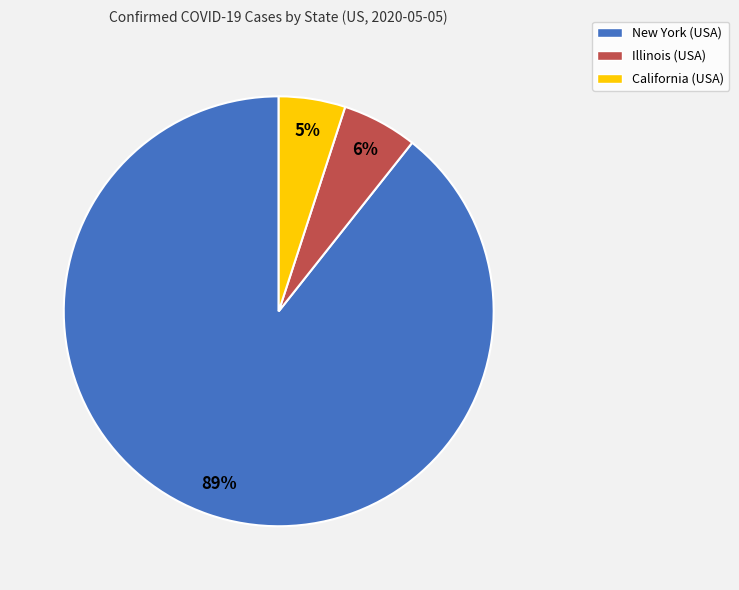

To the nearest percent, what is the combined percentage of California (USA) and New York (USA)?

94%